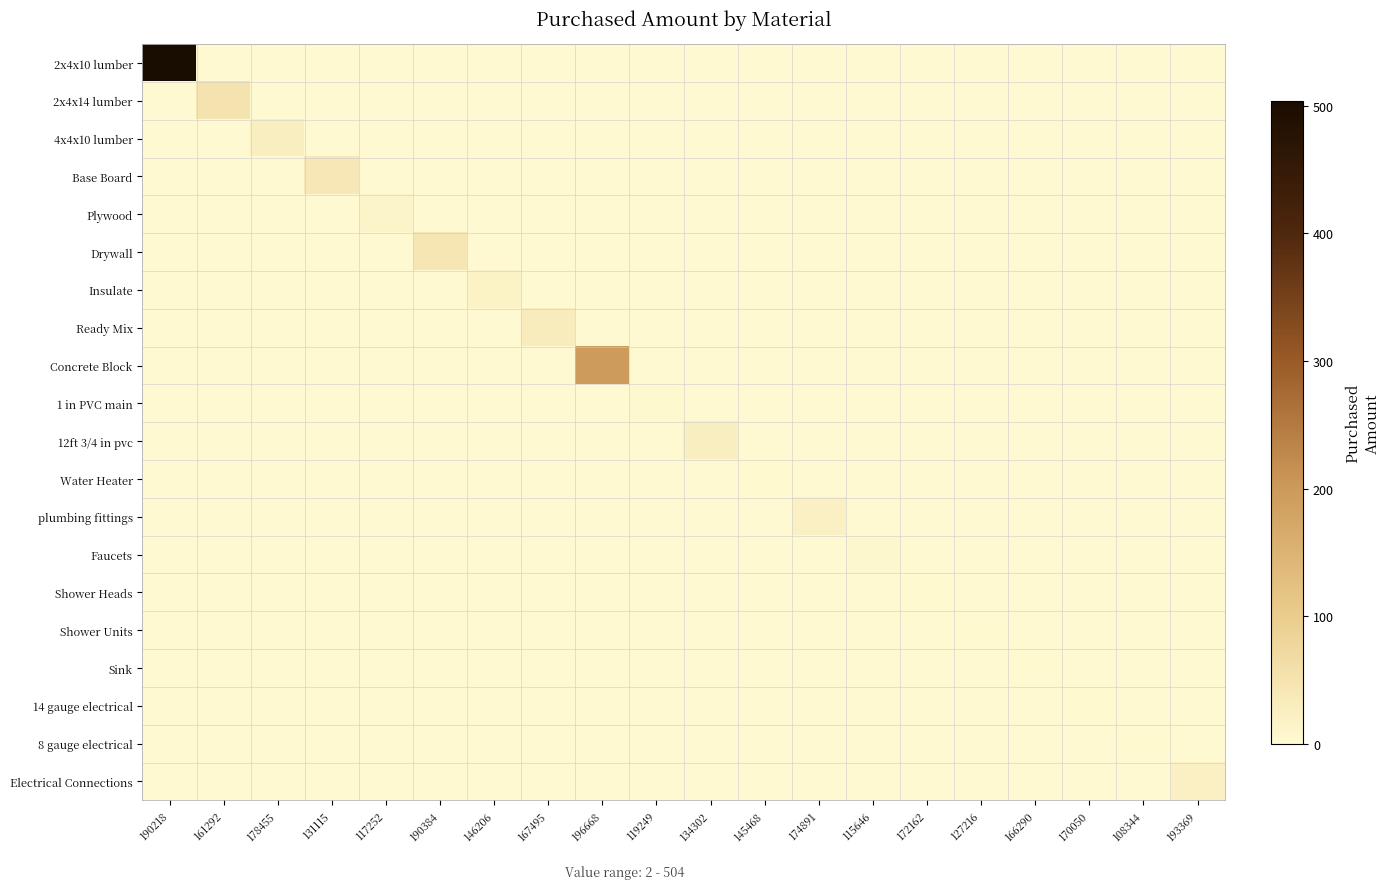

Reading left to right, what are all the values shown in this chart?

2x4x10 lumber: 190218=504	161292=0	178455=0	131115=0	117252=0	190384=0	146206=0	167495=0	196668=0	119249=0	134302=0	145468=0	174891=0	115646=0	172162=0	127216=0	166290=0	170050=0	108344=0	193369=0
2x4x14 lumber: 190218=0	161292=51	178455=0	131115=0	117252=0	190384=0	146206=0	167495=0	196668=0	119249=0	134302=0	145468=0	174891=0	115646=0	172162=0	127216=0	166290=0	170050=0	108344=0	193369=0
4x4x10 lumber: 190218=0	161292=0	178455=26	131115=0	117252=0	190384=0	146206=0	167495=0	196668=0	119249=0	134302=0	145468=0	174891=0	115646=0	172162=0	127216=0	166290=0	170050=0	108344=0	193369=0
Base Board: 190218=0	161292=0	178455=0	131115=40	117252=0	190384=0	146206=0	167495=0	196668=0	119249=0	134302=0	145468=0	174891=0	115646=0	172162=0	127216=0	166290=0	170050=0	108344=0	193369=0
Plywood: 190218=0	161292=0	178455=0	131115=0	117252=12	190384=0	146206=0	167495=0	196668=0	119249=0	134302=0	145468=0	174891=0	115646=0	172162=0	127216=0	166290=0	170050=0	108344=0	193369=0
Drywall: 190218=0	161292=0	178455=0	131115=0	117252=0	190384=45	146206=0	167495=0	196668=0	119249=0	134302=0	145468=0	174891=0	115646=0	172162=0	127216=0	166290=0	170050=0	108344=0	193369=0
Insulate: 190218=0	161292=0	178455=0	131115=0	117252=0	190384=0	146206=17	167495=0	196668=0	119249=0	134302=0	145468=0	174891=0	115646=0	172162=0	127216=0	166290=0	170050=0	108344=0	193369=0
Ready Mix: 190218=0	161292=0	178455=0	131115=0	117252=0	190384=0	146206=0	167495=30	196668=0	119249=0	134302=0	145468=0	174891=0	115646=0	172162=0	127216=0	166290=0	170050=0	108344=0	193369=0
Concrete Block: 190218=0	161292=0	178455=0	131115=0	117252=0	190384=0	146206=0	167495=0	196668=196	119249=0	134302=0	145468=0	174891=0	115646=0	172162=0	127216=0	166290=0	170050=0	108344=0	193369=0
1 in PVC main: 190218=0	161292=0	178455=0	131115=0	117252=0	190384=0	146206=0	167495=0	196668=0	119249=5	134302=0	145468=0	174891=0	115646=0	172162=0	127216=0	166290=0	170050=0	108344=0	193369=0
12ft 3/4 in pvc: 190218=0	161292=0	178455=0	131115=0	117252=0	190384=0	146206=0	167495=0	196668=0	119249=0	134302=27	145468=0	174891=0	115646=0	172162=0	127216=0	166290=0	170050=0	108344=0	193369=0
Water Heater: 190218=0	161292=0	178455=0	131115=0	117252=0	190384=0	146206=0	167495=0	196668=0	119249=0	134302=0	145468=2	174891=0	115646=0	172162=0	127216=0	166290=0	170050=0	108344=0	193369=0
plumbing fittings: 190218=0	161292=0	178455=0	131115=0	117252=0	190384=0	146206=0	167495=0	196668=0	119249=0	134302=0	145468=0	174891=20	115646=0	172162=0	127216=0	166290=0	170050=0	108344=0	193369=0
Faucets: 190218=0	161292=0	178455=0	131115=0	117252=0	190384=0	146206=0	167495=0	196668=0	119249=0	134302=0	145468=0	174891=0	115646=6	172162=0	127216=0	166290=0	170050=0	108344=0	193369=0
Shower Heads: 190218=0	161292=0	178455=0	131115=0	117252=0	190384=0	146206=0	167495=0	196668=0	119249=0	134302=0	145468=0	174891=0	115646=0	172162=3	127216=0	166290=0	170050=0	108344=0	193369=0
Shower Units: 190218=0	161292=0	178455=0	131115=0	117252=0	190384=0	146206=0	167495=0	196668=0	119249=0	134302=0	145468=0	174891=0	115646=0	172162=0	127216=3	166290=0	170050=0	108344=0	193369=0
Sink: 190218=0	161292=0	178455=0	131115=0	117252=0	190384=0	146206=0	167495=0	196668=0	119249=0	134302=0	145468=0	174891=0	115646=0	172162=0	127216=0	166290=3	170050=0	108344=0	193369=0
14 gauge electrical: 190218=0	161292=0	178455=0	131115=0	117252=0	190384=0	146206=0	167495=0	196668=0	119249=0	134302=0	145468=0	174891=0	115646=0	172162=0	127216=0	166290=0	170050=3	108344=0	193369=0
8 gauge electrical: 190218=0	161292=0	178455=0	131115=0	117252=0	190384=0	146206=0	167495=0	196668=0	119249=0	134302=0	145468=0	174891=0	115646=0	172162=0	127216=0	166290=0	170050=0	108344=2	193369=0
Electrical Connections: 190218=0	161292=0	178455=0	131115=0	117252=0	190384=0	146206=0	167495=0	196668=0	119249=0	134302=0	145468=0	174891=0	115646=0	172162=0	127216=0	166290=0	170050=0	108344=0	193369=20